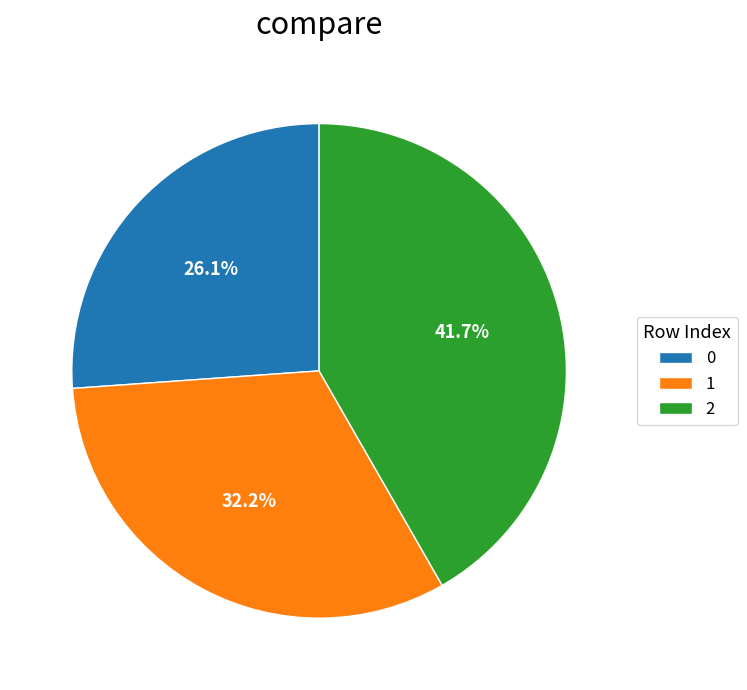

To the nearest percent, what is the average slice percentage?

33%